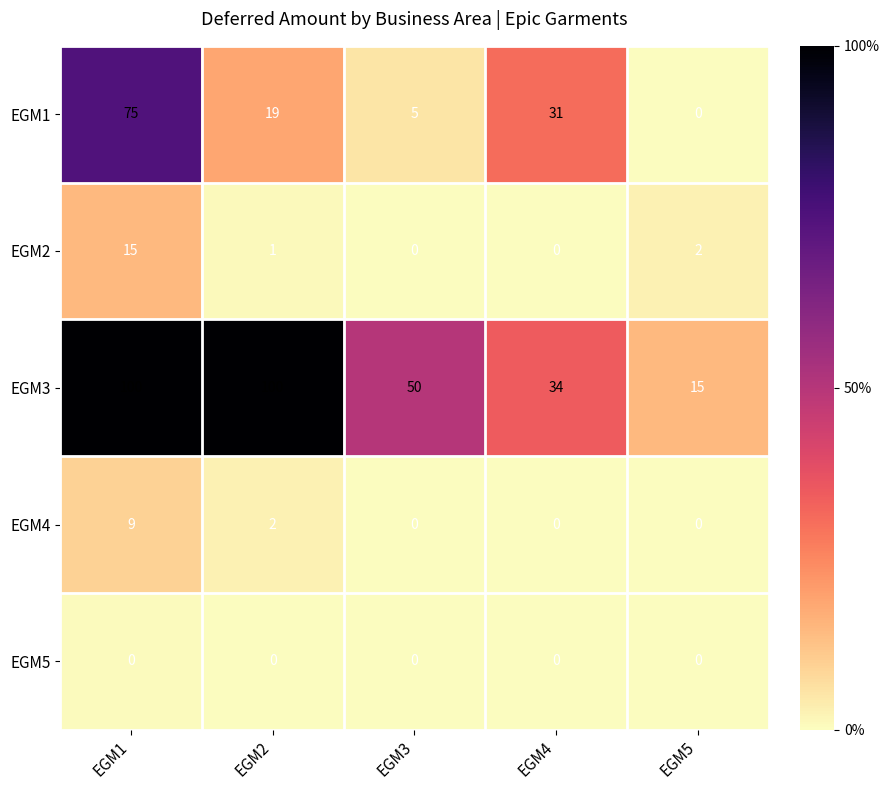

Reading left to right, what are all the values shown in this chart?

EGM1: EGM1=75	EGM2=19	EGM3=5	EGM4=31	EGM5=0
EGM2: EGM1=15	EGM2=1	EGM3=0	EGM4=0	EGM5=2
EGM3: EGM1=100	EGM2=100	EGM3=50	EGM4=34	EGM5=15
EGM4: EGM1=9	EGM2=2	EGM3=0	EGM4=0	EGM5=0
EGM5: EGM1=0	EGM2=0	EGM3=0	EGM4=0	EGM5=0